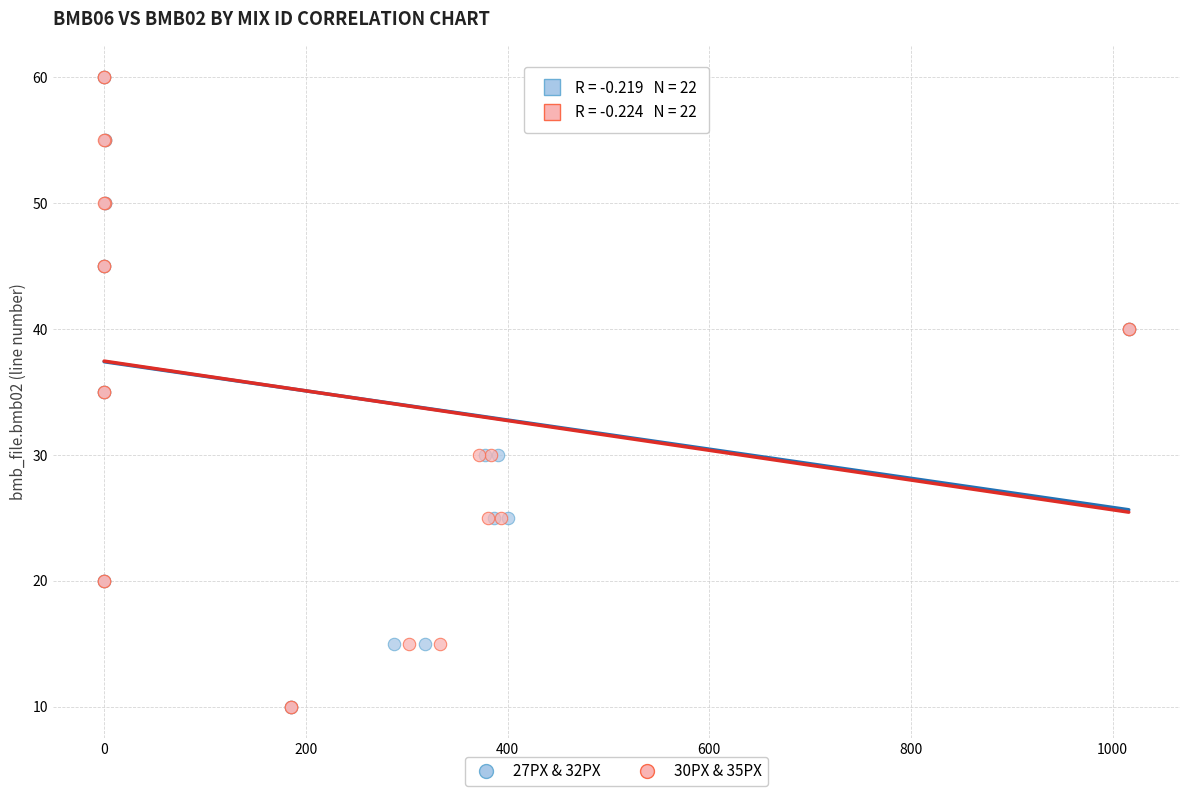

What are all the series names shown in the legend?

27PX & 32PX, 30PX & 35PX